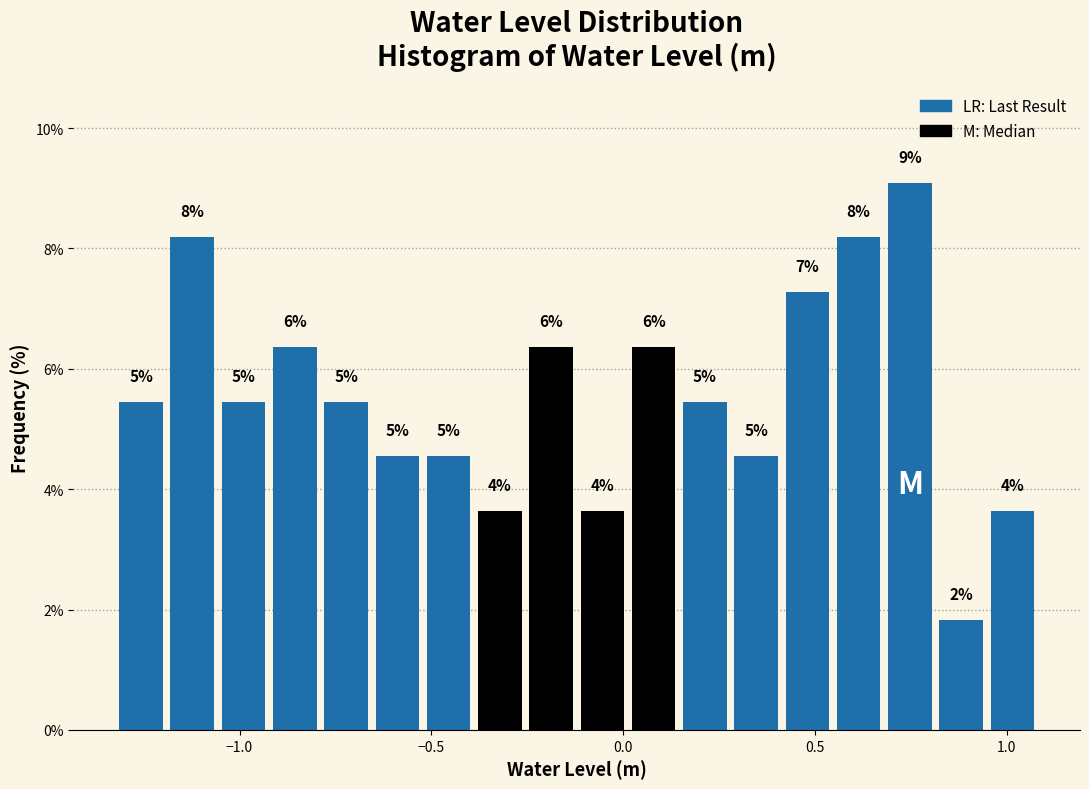

Read against the x-axis, roughly where is the centre of the tallest bar?

0.75